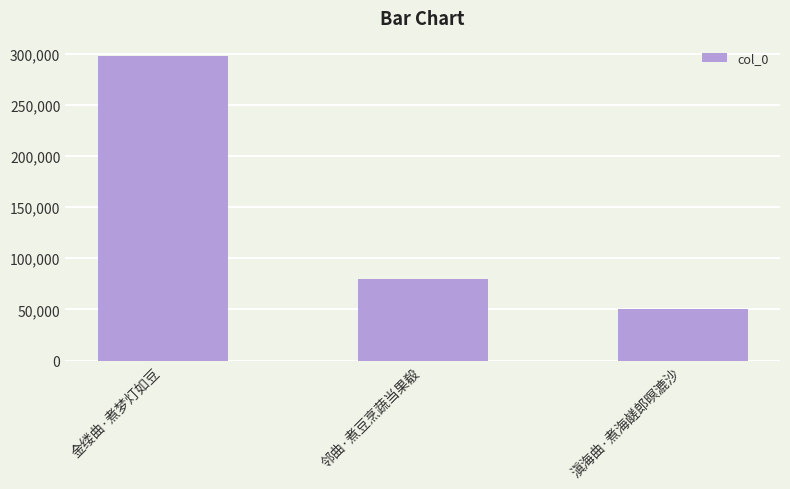

List the labels in order of value, smallest first.

滇海曲·煮海鹾郎暝漉沙, 邻曲·煮豆烹蔬当果殽, 金缕曲·煮梦灯如豆